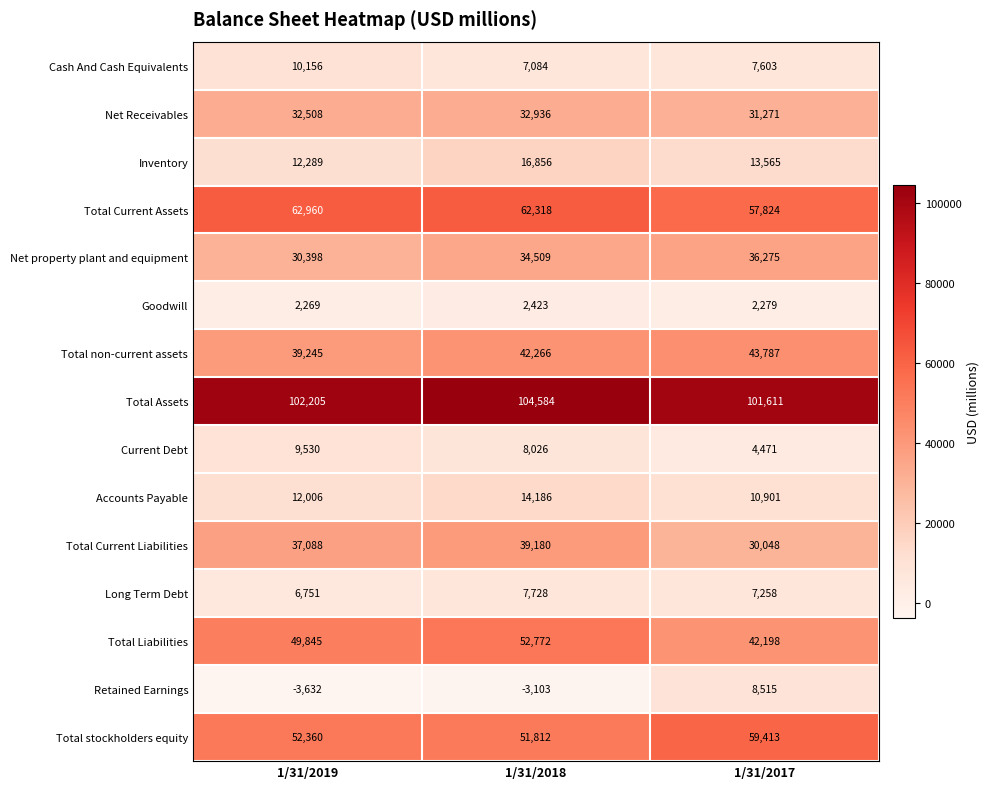

How many data points does each series have?

3